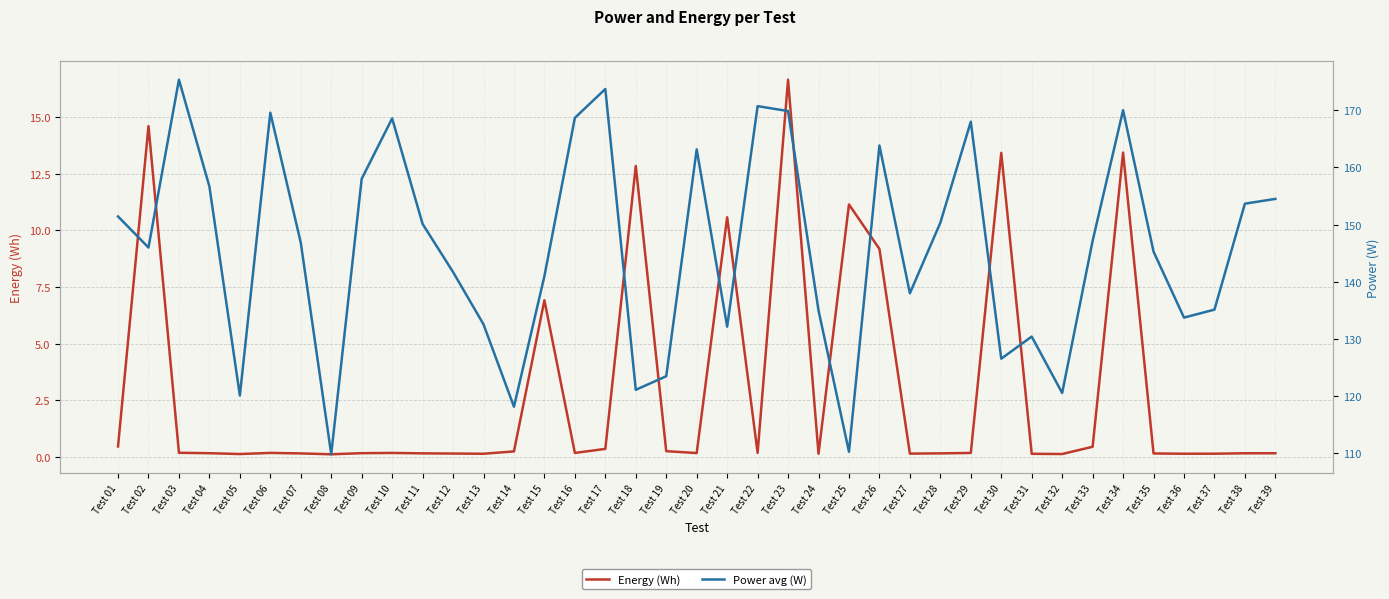

Reading left to right, list all the values displayed in this chart.

Energy (Wh): 0.5	14.6	0.2	0.2	0.1	0.2	0.1	0.1	0.2	0.2	0.2	0.1	0.1	0.2	6.9	0.2	0.3	12.8	0.2	0.2	10.6	0.2	16.6	0.1	11.1	9.2	0.1	0.2	0.2	13.4	0.1	0.1	0.4	13.4	0.1	0.1	0.1	0.2	0.2
Power avg (W): 151.4	146.0	175.3	156.7	120.1	169.6	146.9	109.9	158.0	168.6	150.1	141.7	132.6	118.2	141.0	168.7	173.7	121.1	123.5	163.2	132.2	170.7	169.9	135.0	110.3	163.8	138.0	150.3	168.0	126.6	130.4	120.6	147.2	170.0	145.3	133.8	135.1	153.7	154.5